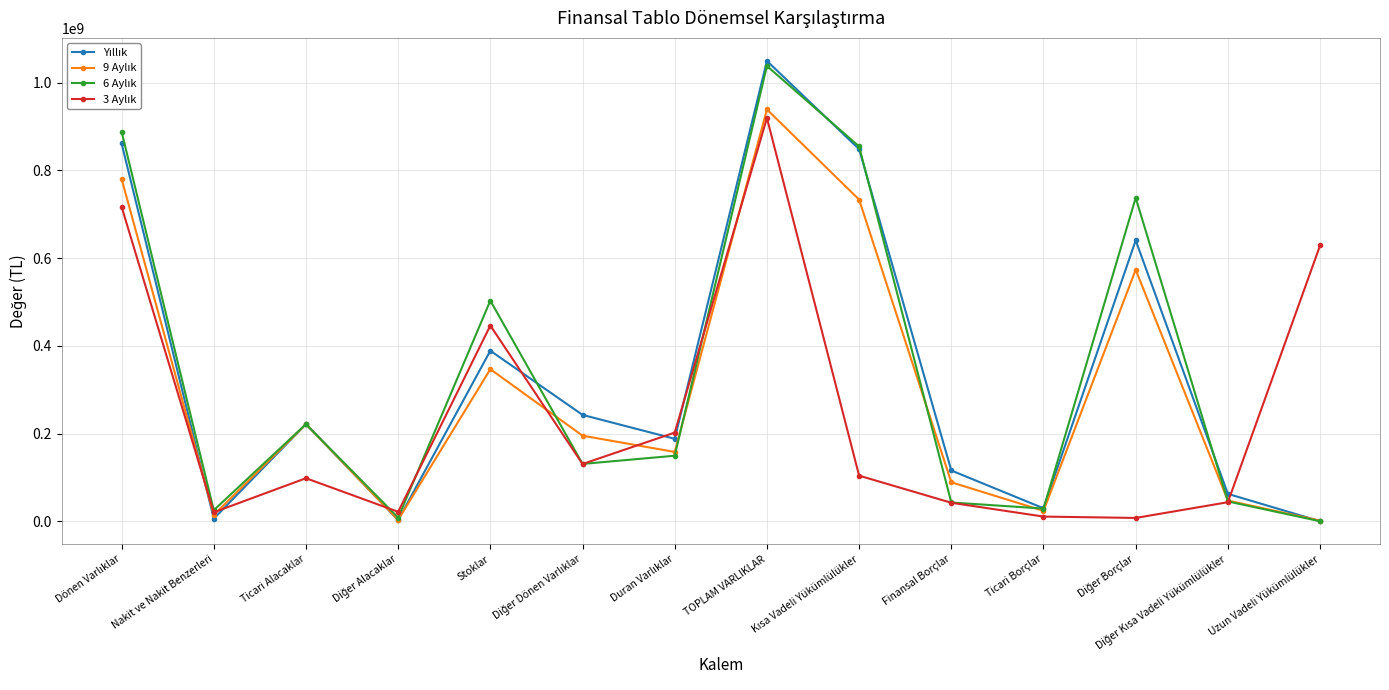

What is the label of the 10th point from the left?

Finansal Borçlar